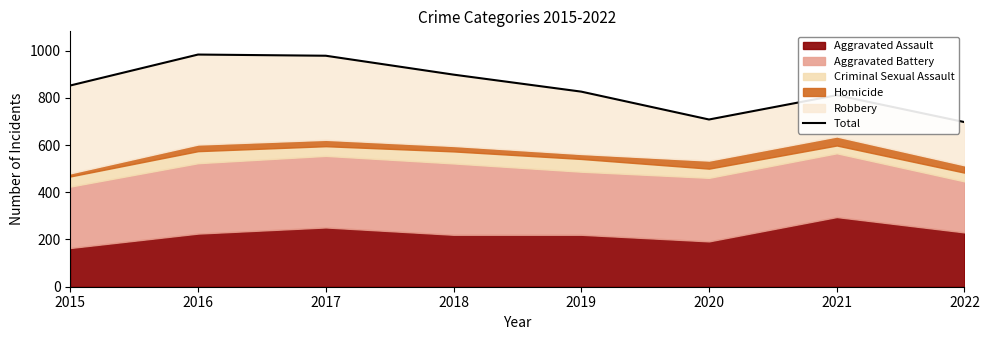

Where is the data nearest to the value 840?

2015